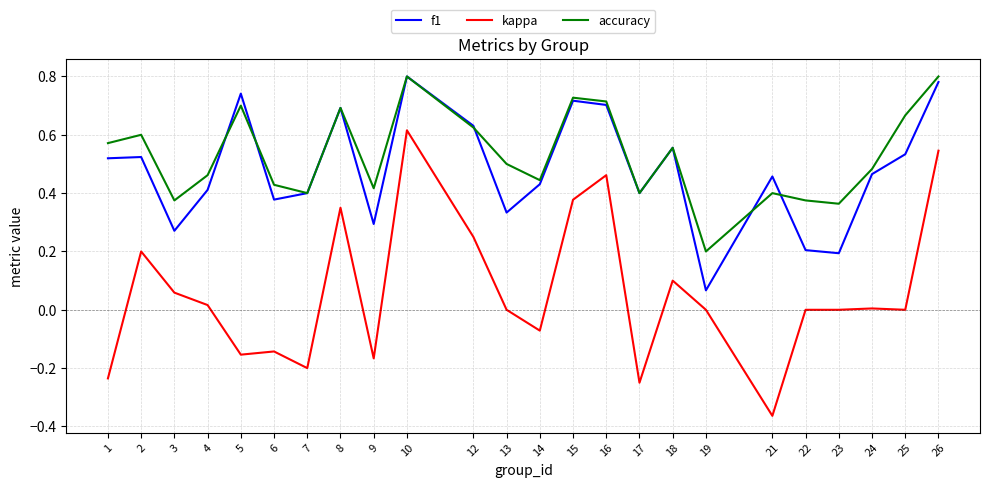

Which series has the largest range (max minus min)?

kappa